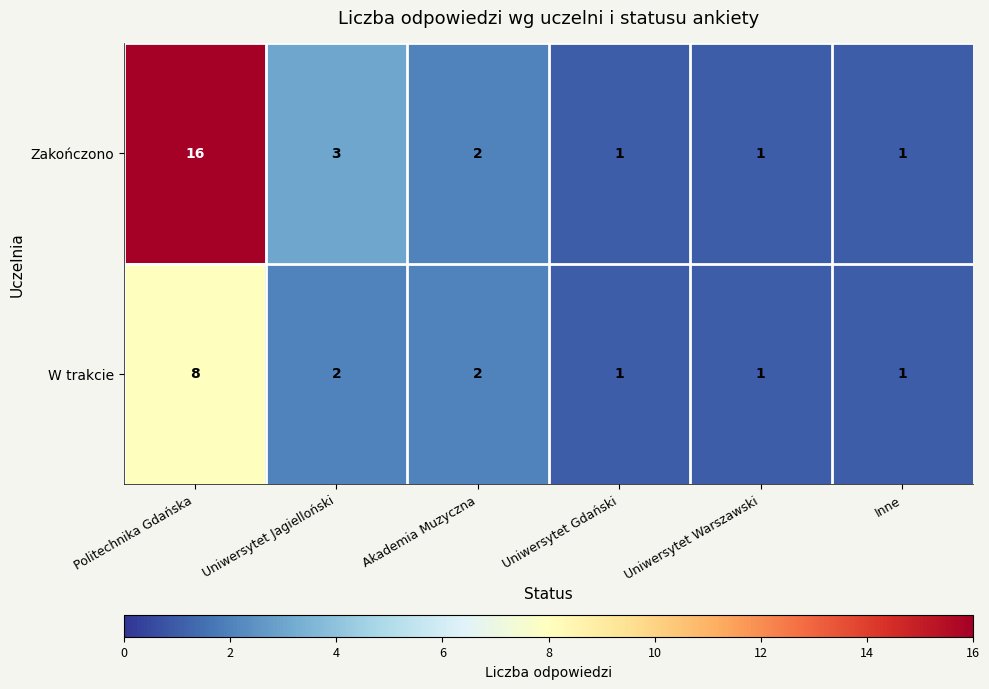

At which label is Zakończono closest to 8?

Uniwersytet Jagielloński